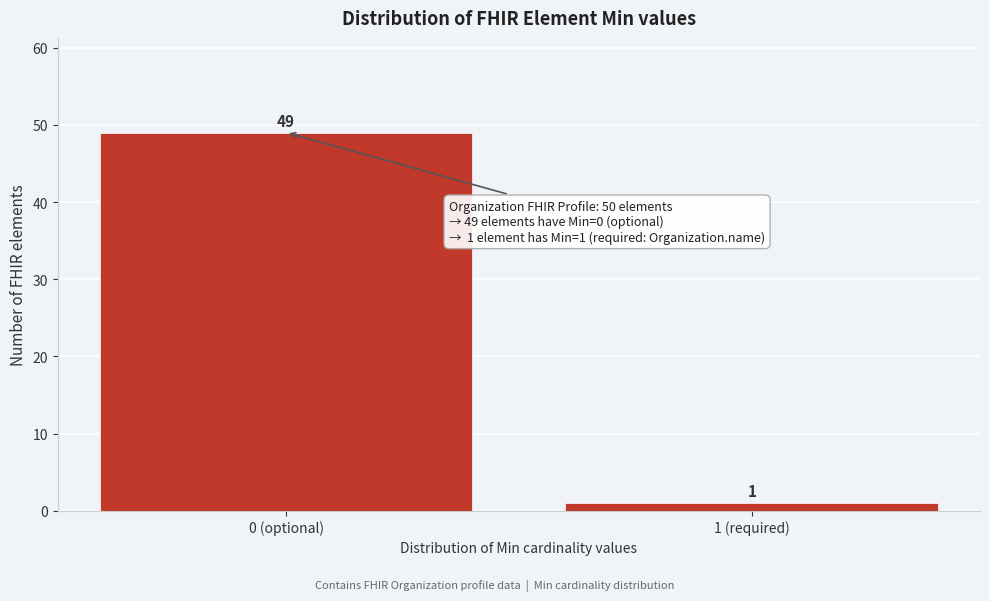

Reading left to right, extract all data points from this chart.

0 (optional)=49	1 (required)=1